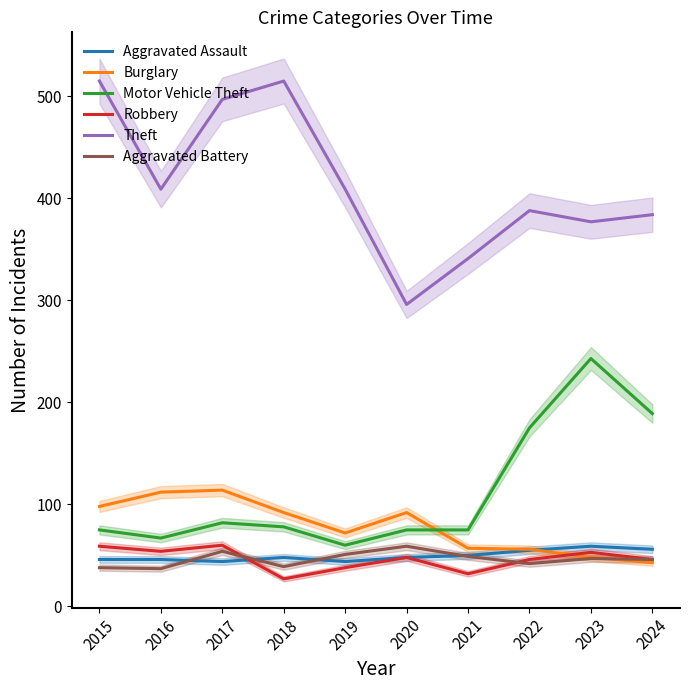

Which category has the lowest value across all series?

2018